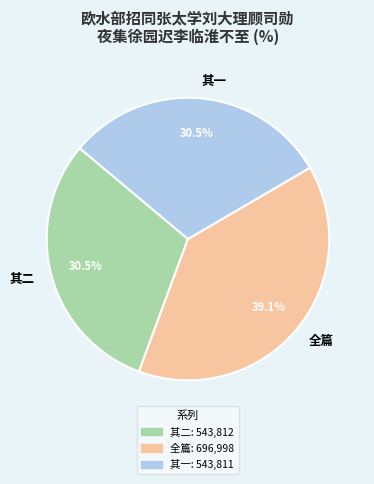

Is there any slice that represents more than half of the pie?

No